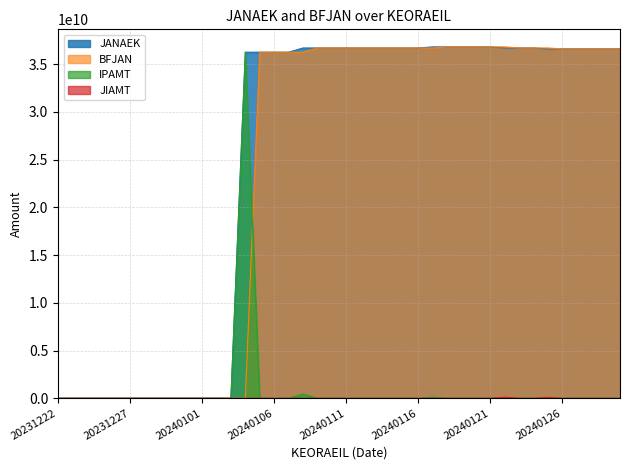

What is the value of the JANAEK point at the 25th from the left?

36695285747